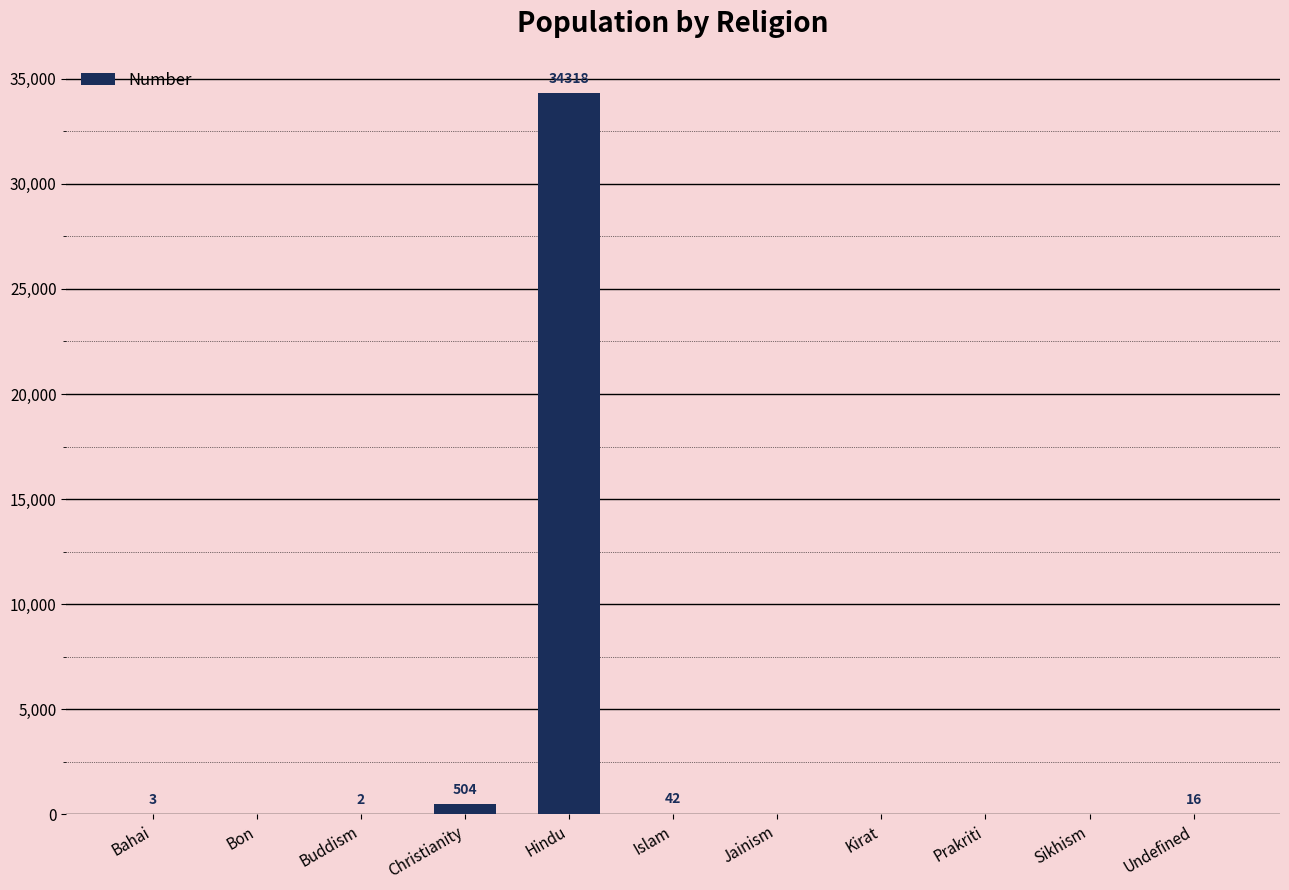

What is the sum of the values at Buddism and Christianity?

506